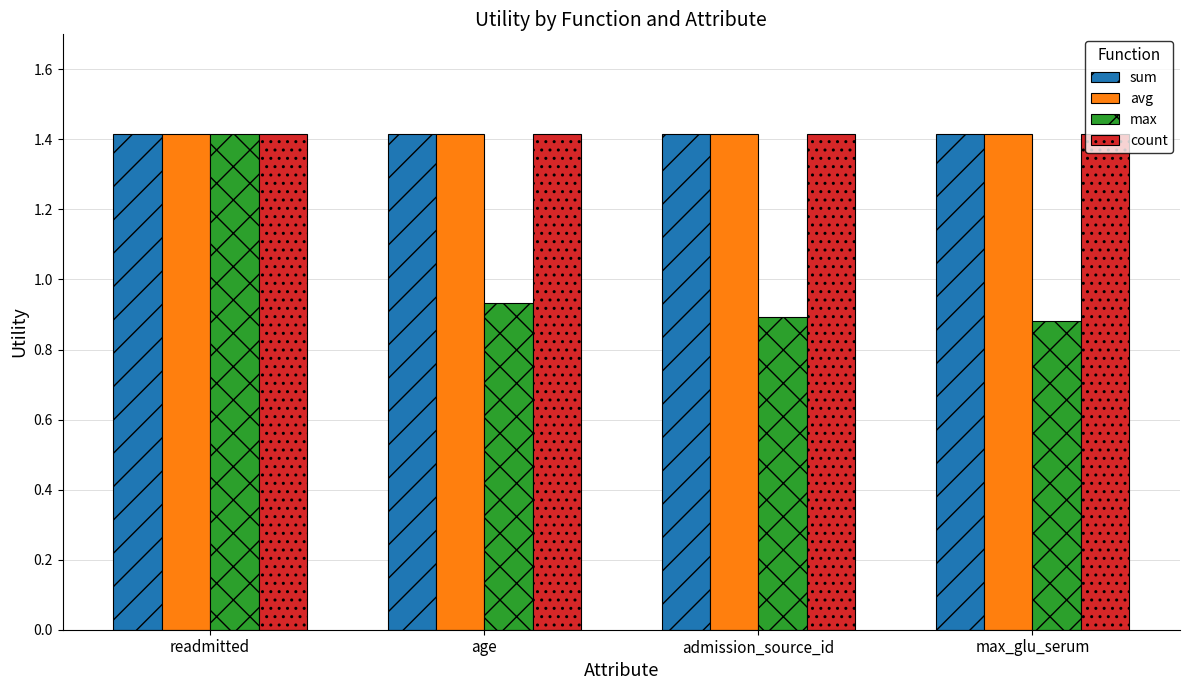

What is the difference between the maximum and minimum values in the max series?

0.5